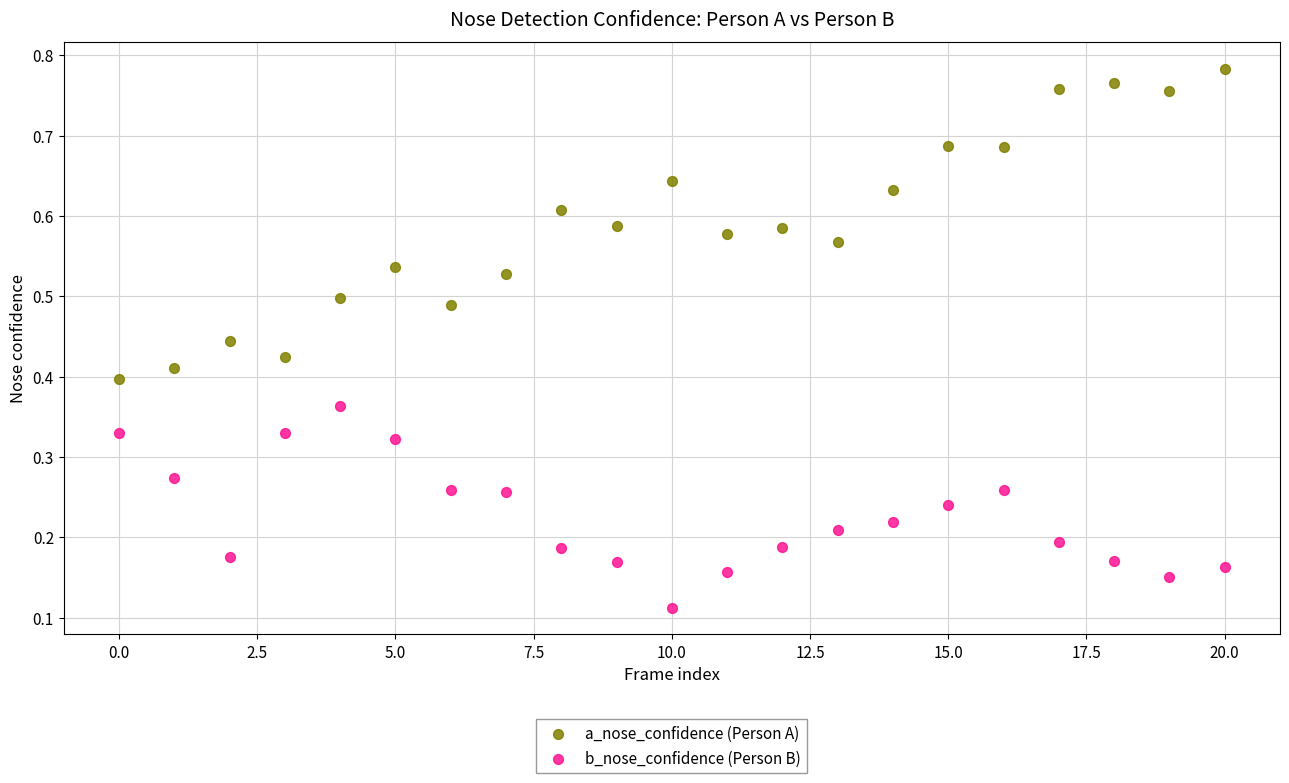

What are all the series names shown in the legend?

a_nose_confidence (Person A), b_nose_confidence (Person B)